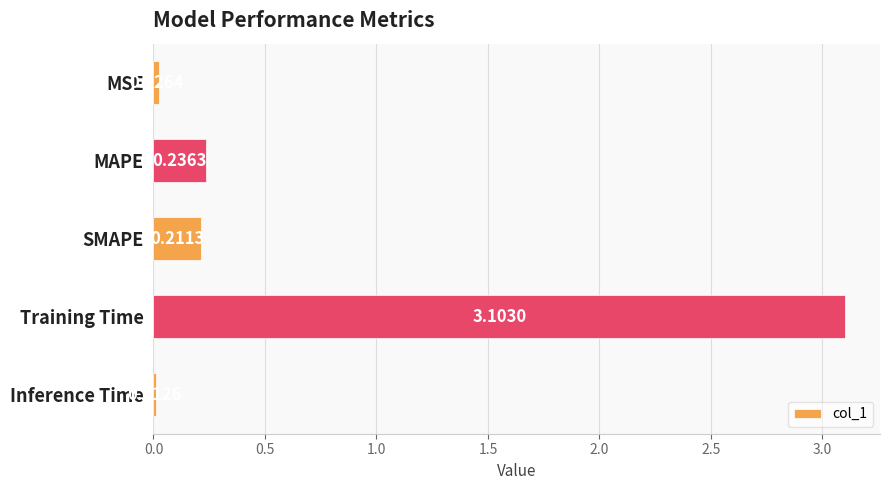

How many distinct data groups are displayed?

1